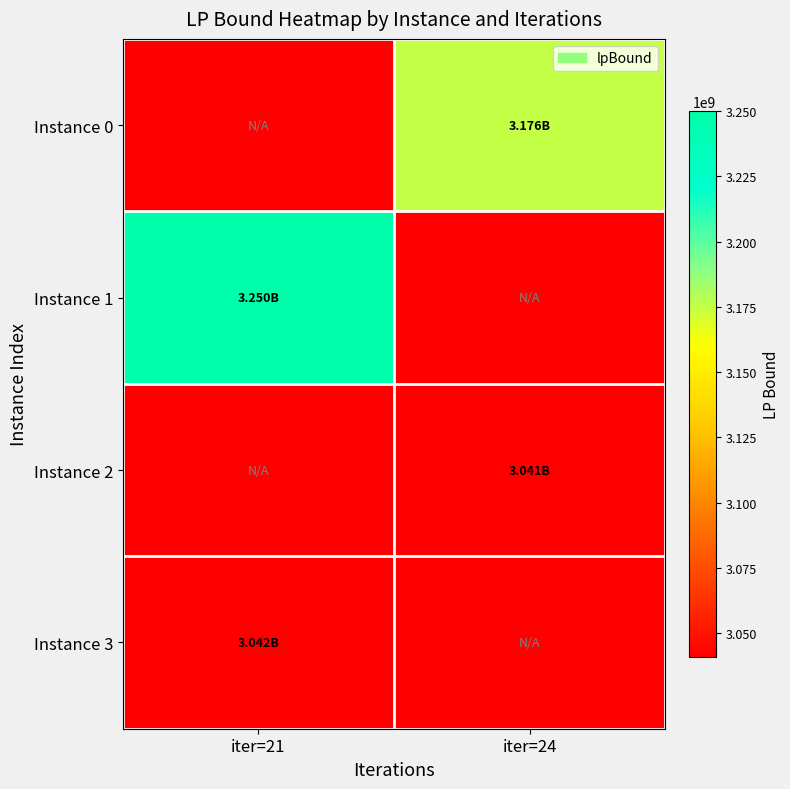

List the series in order of their peak value, lowest first.

Instance 2, Instance 3, Instance 0, Instance 1